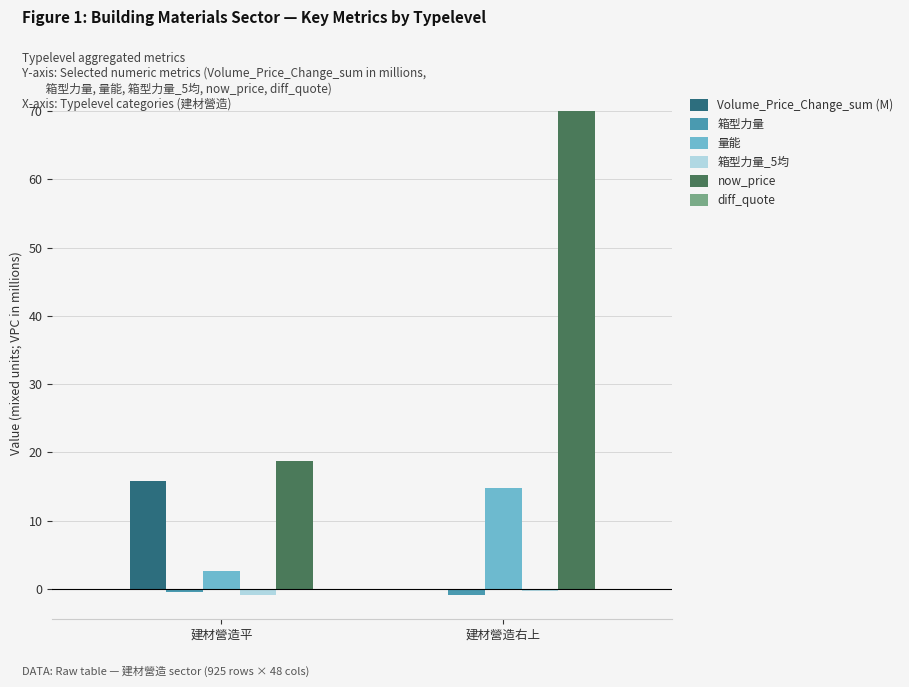

What is the sum of all 量能 values?

17.4